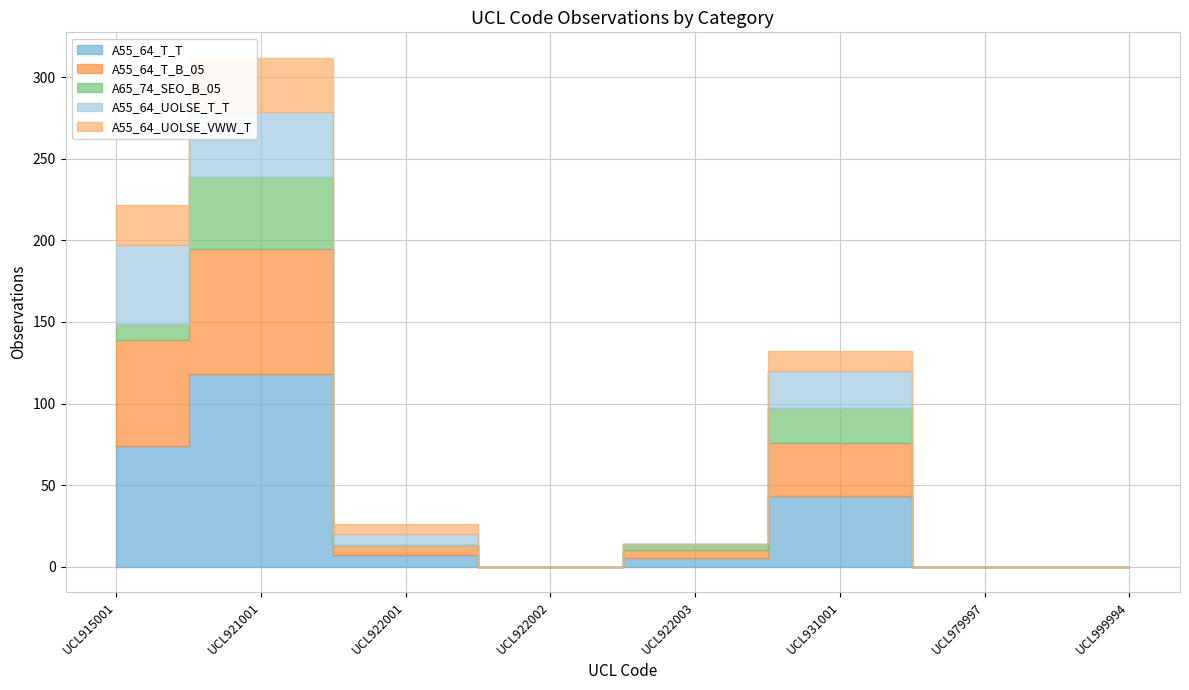

True or false: A55_64_T_B_05 has more than 0 points higher than both neighbors.

True